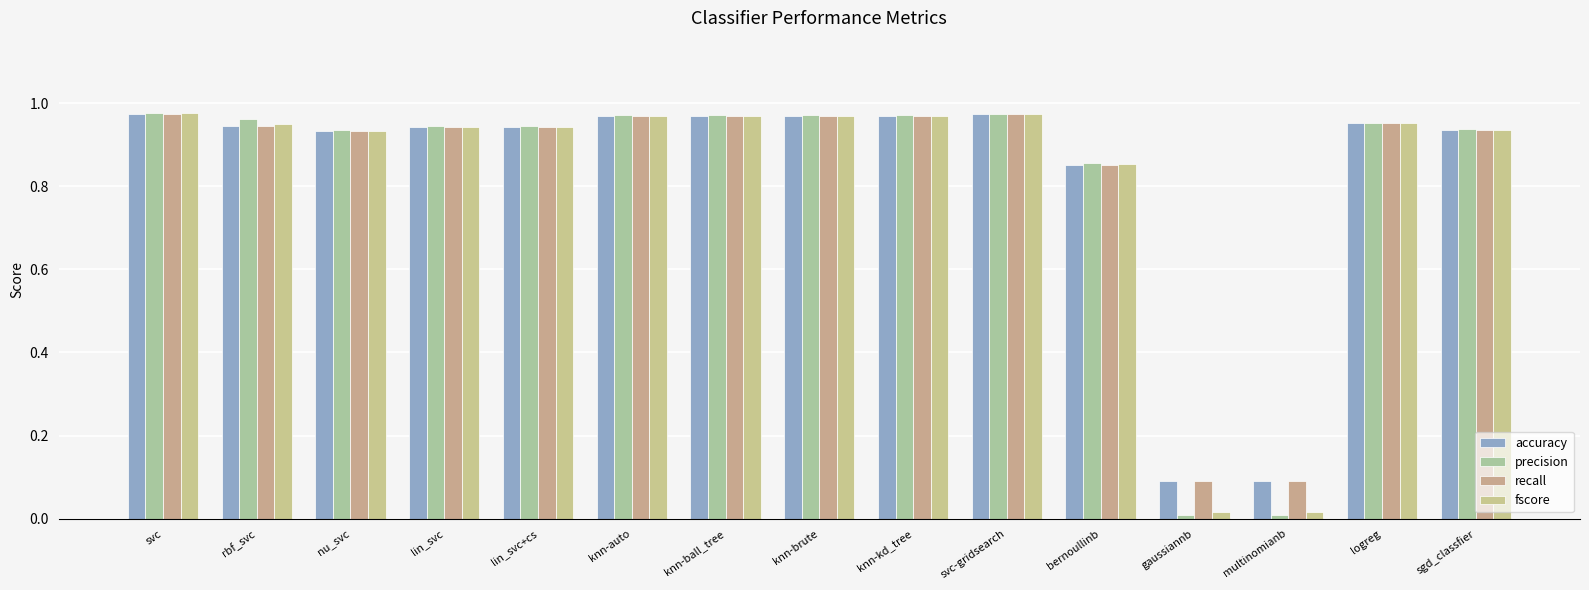

What is the label of the 4th bar from the left?

lin_svc